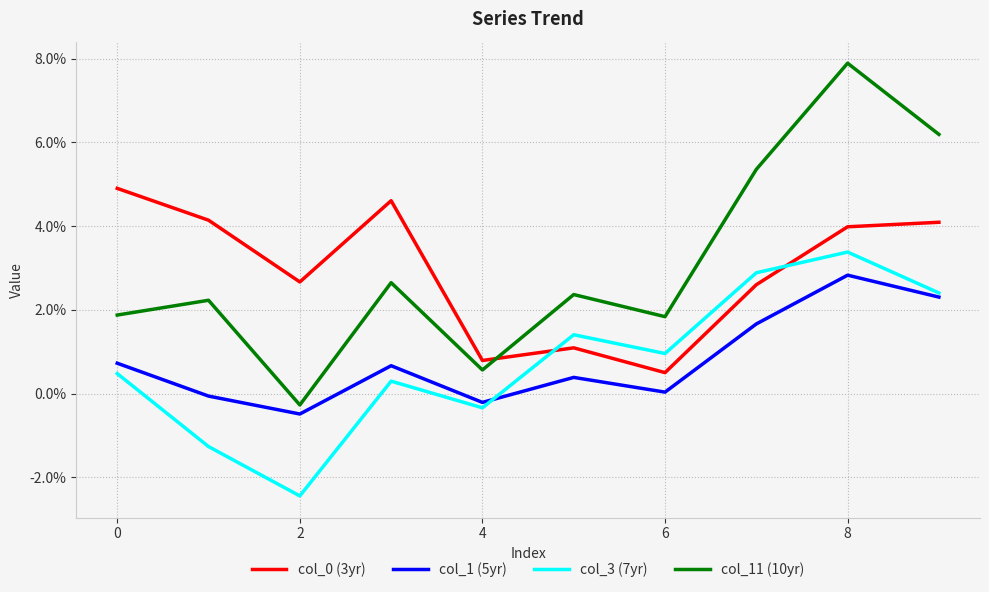

Which series has the widest spread of values?

col_11 (10yr)